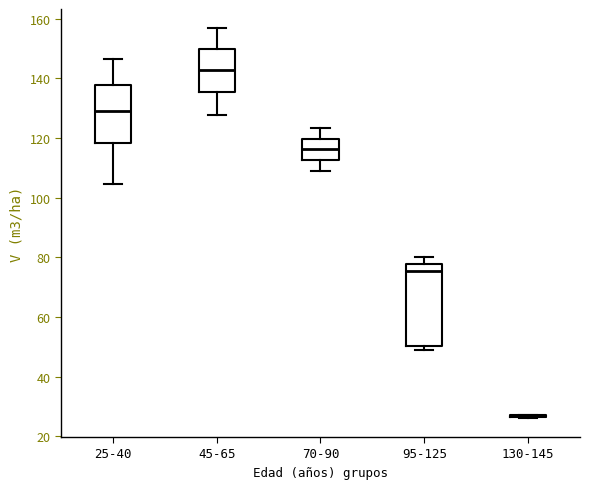

Which box is the tallest, from its lower edge to its upper edge?

95-125